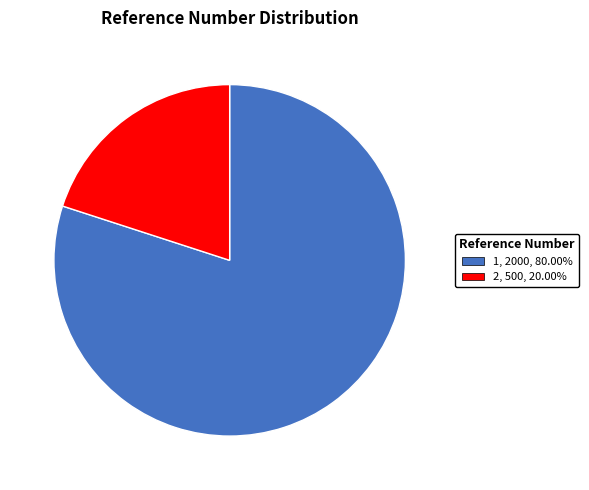

Rank the categories by value from lowest to highest.

2, 1